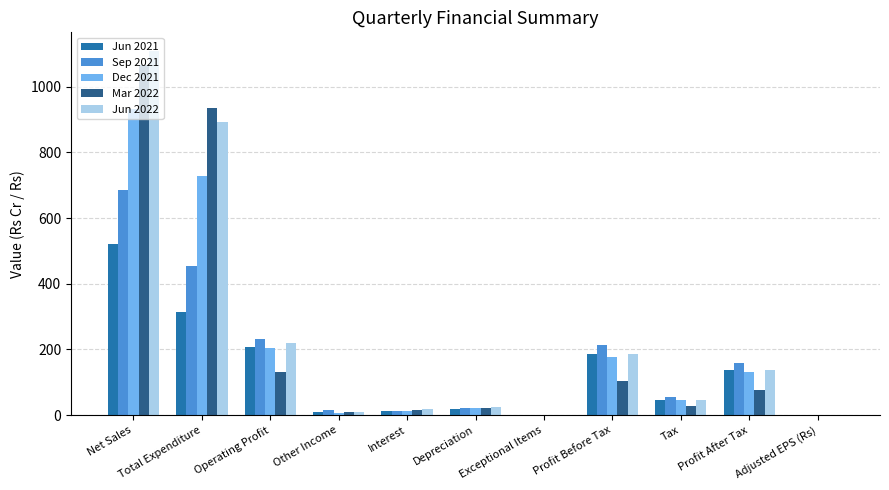

How many categories are shown in the chart?

11